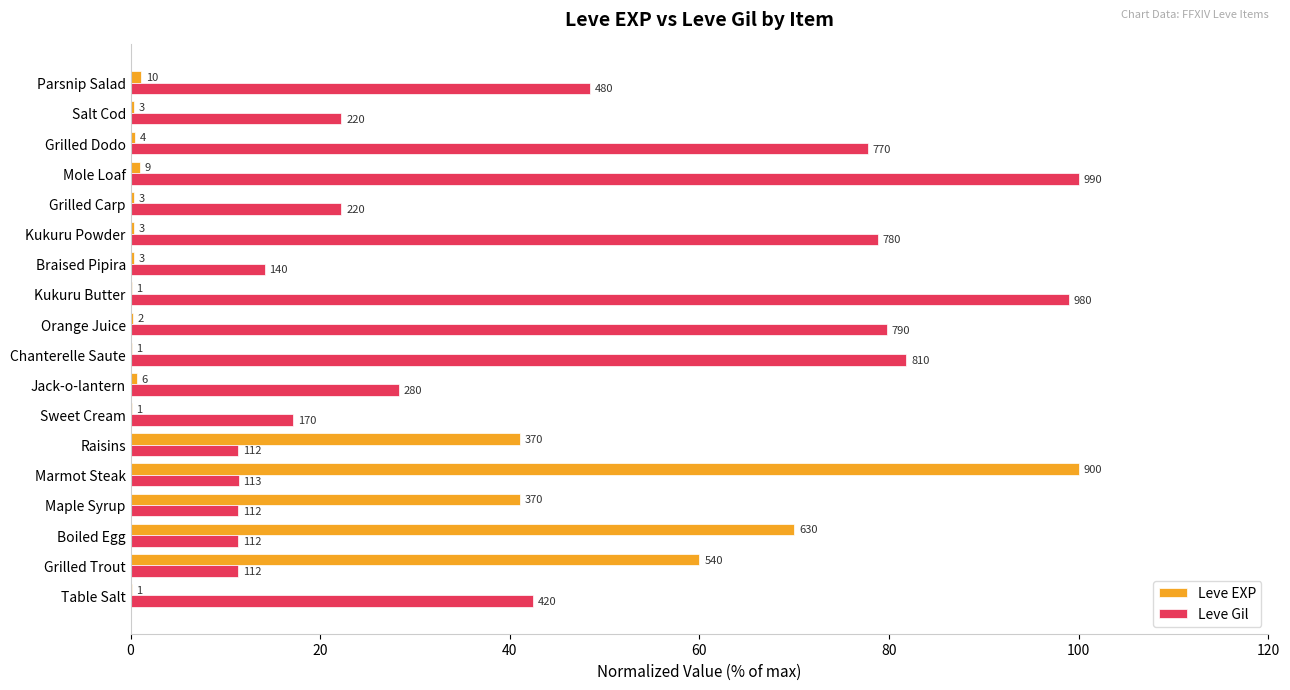

What are all the series names shown in the legend?

Leve EXP, Leve Gil